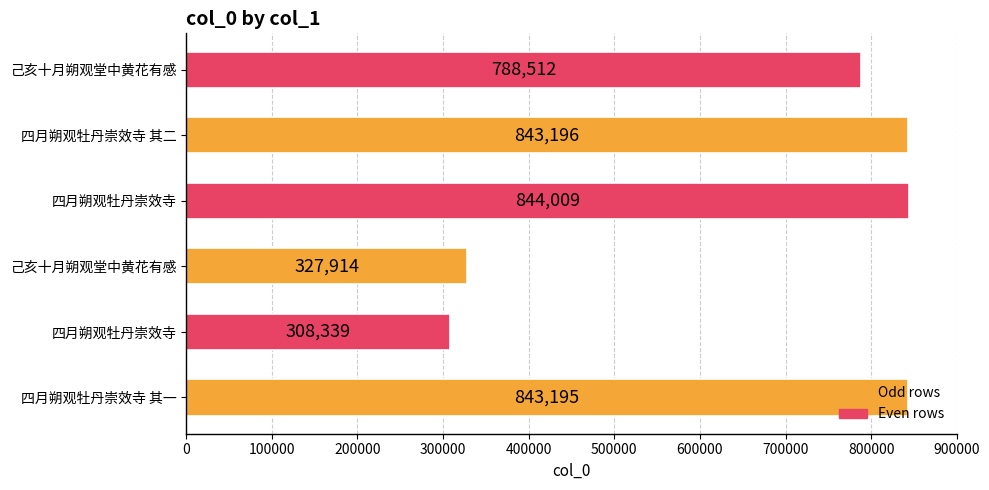

Does the chart contain stacked bars?

No